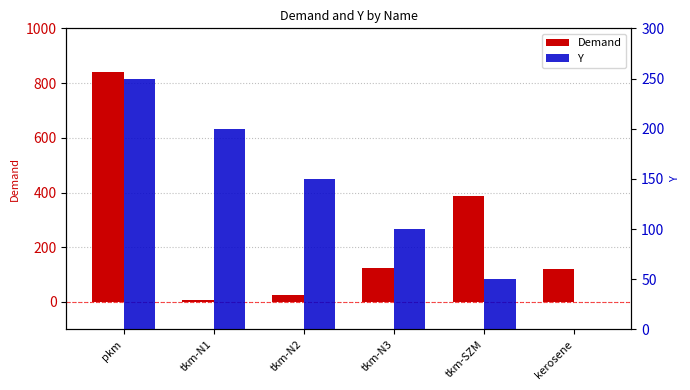

Reading right to left, what are all the values shown in this chart?

Demand: 121.0	388.5	123.8	26.2	8.0	838.8
Y: 0.0	50.0	100.0	150.0	200.0	250.0